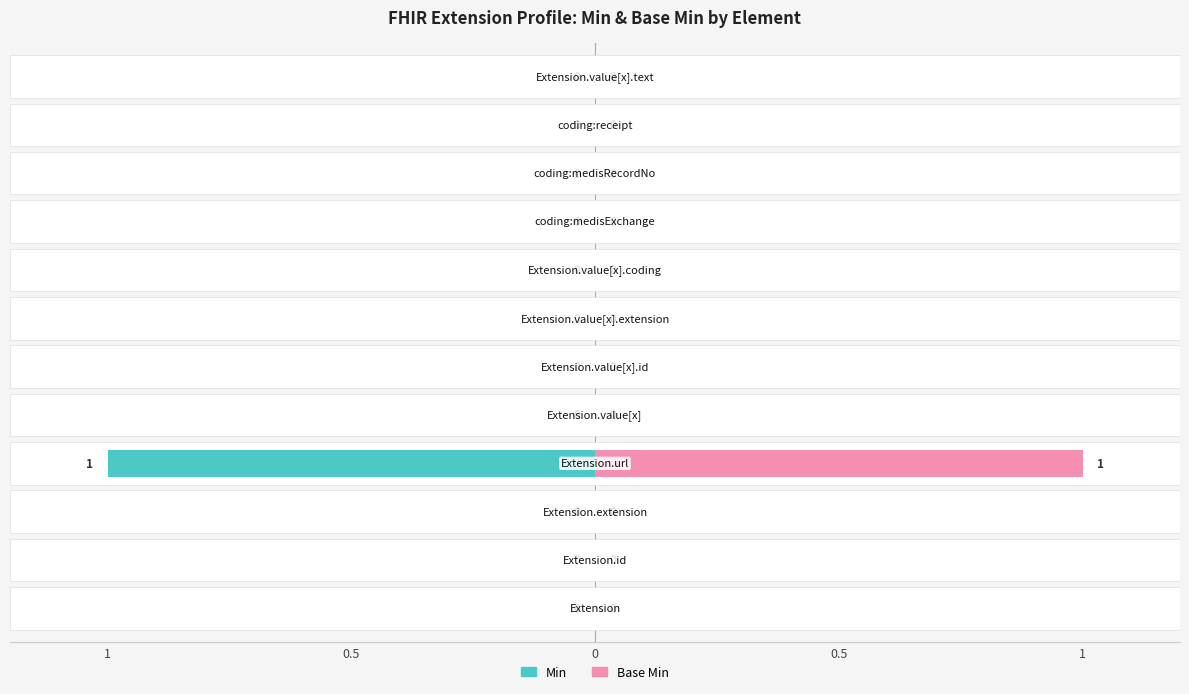

What is the sum of all Base Min values?

1